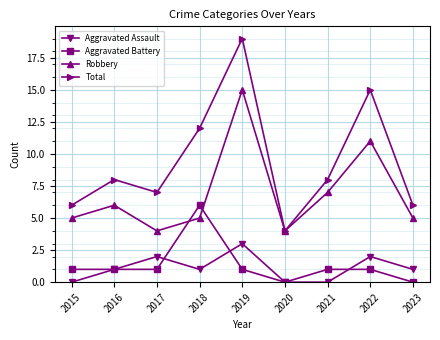

What is the sum of the Aggravated Battery values at 2019 and 2021?

2